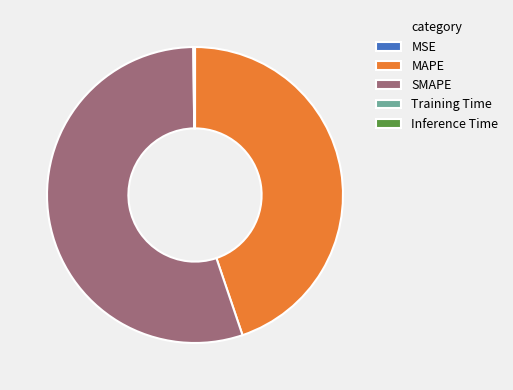

True or false: SMAPE accounts for 55% of the total.

True